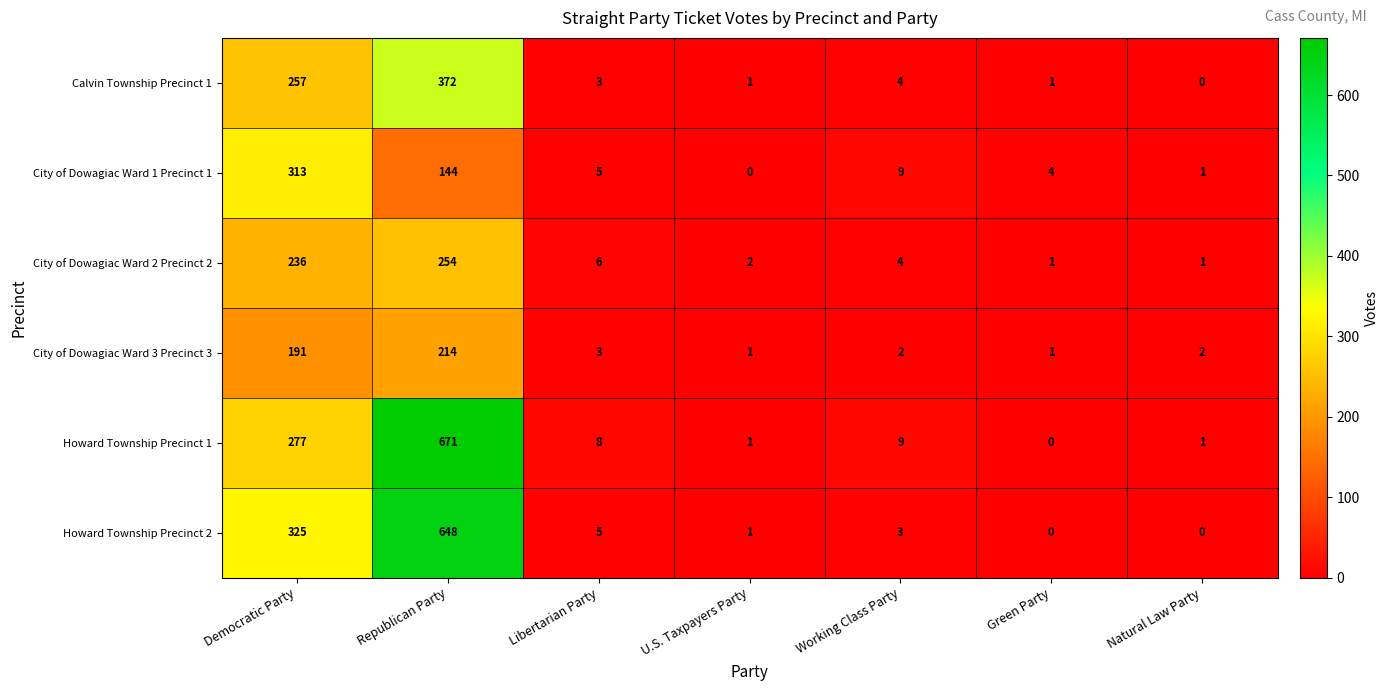

Rank the series by their maximum value, from lowest to highest.

City of Dowagiac Ward 3 Precinct 3, City of Dowagiac Ward 2 Precinct 2, City of Dowagiac Ward 1 Precinct 1, Calvin Township Precinct 1, Howard Township Precinct 2, Howard Township Precinct 1